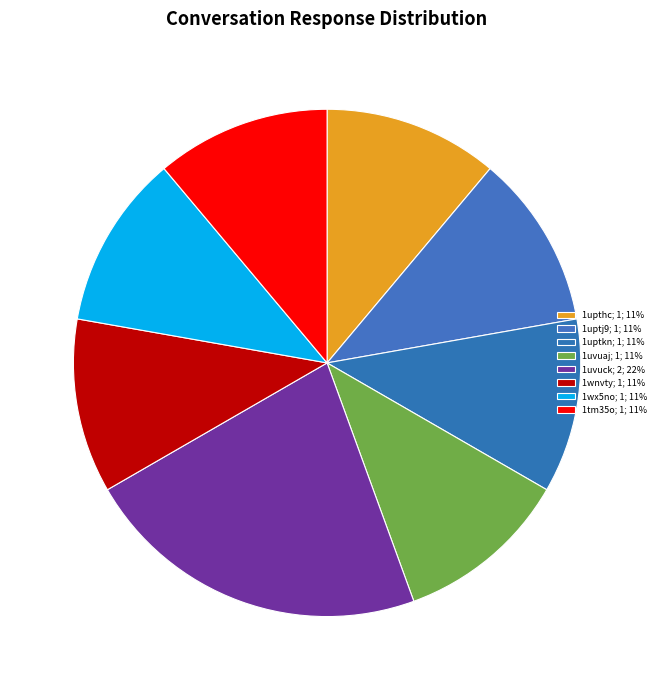

How many slices are in this pie chart?

8